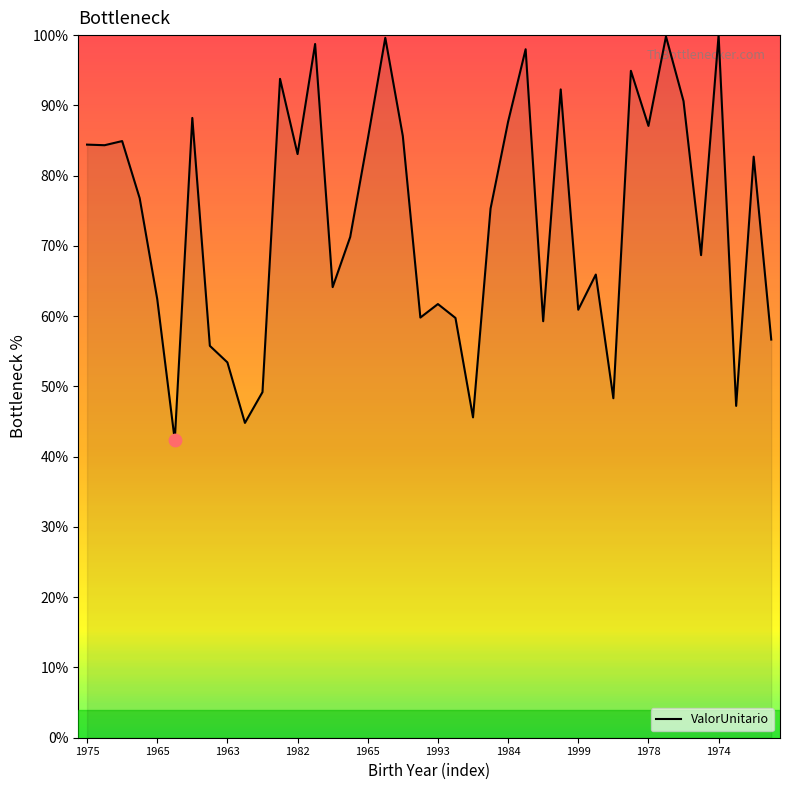

What is the difference between the maximum and minimum values?

57.7